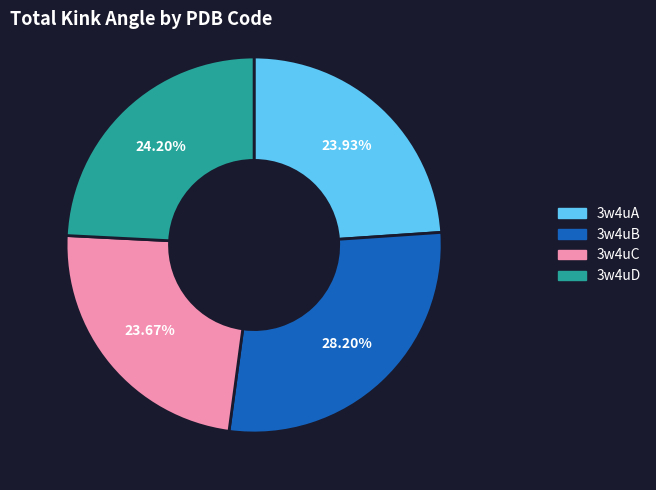

Which category has the biggest portion of the pie?

3w4uB